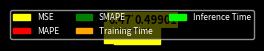

Is Training Time the majority of the pie?

No